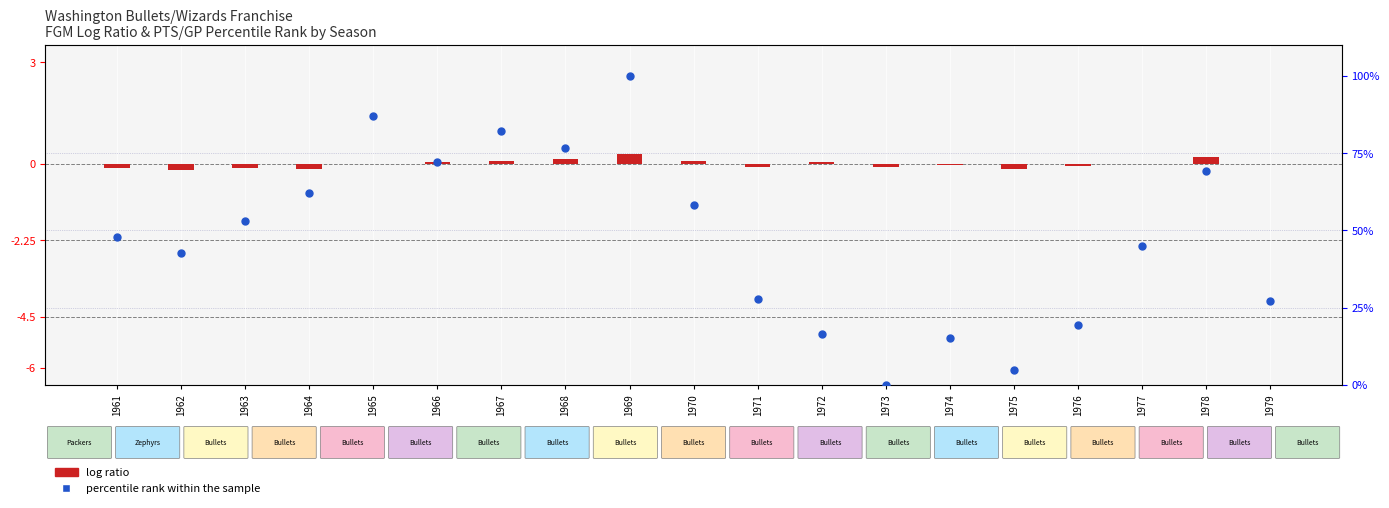

Is the value of log ratio at 1970 greater than the value of percentile rank within the sample at 1965?

No